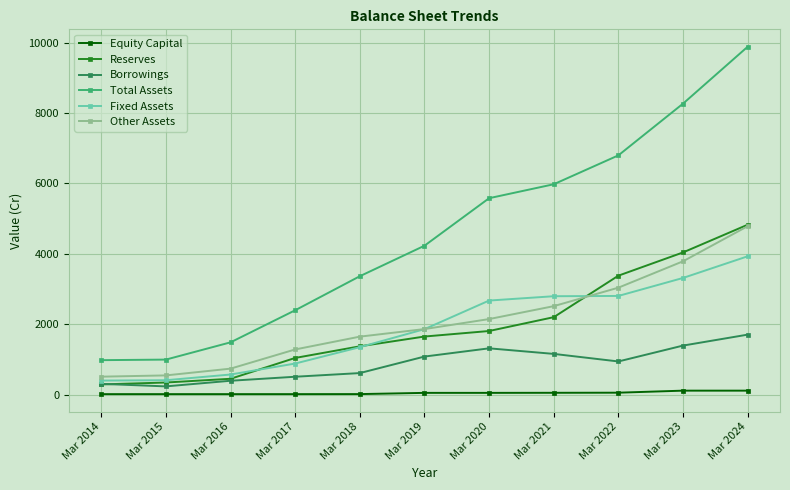

True or false: Fixed Assets and Equity Capital intersect in this chart.

False